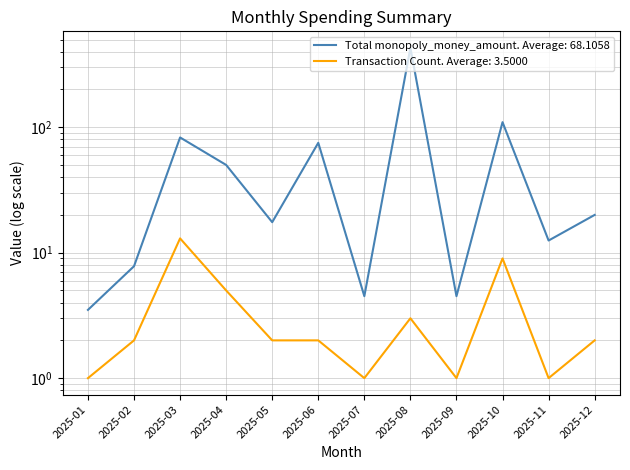

At which label is Total monopoly_money_amount closest to 216?

2025-10